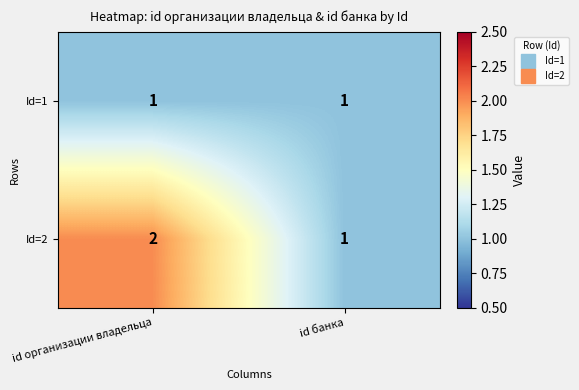

Reading left to right, extract all data points from this chart.

Id=1: 1	1
Id=2: 2	1